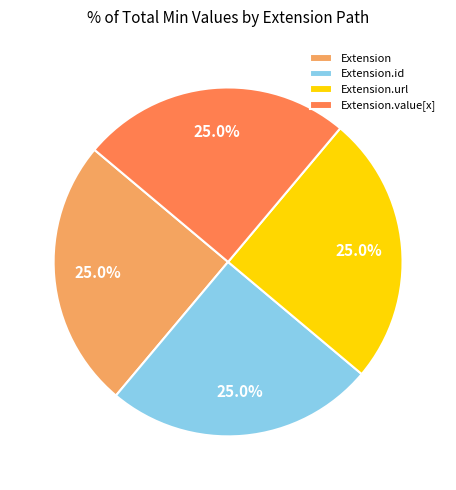

What is the ratio of the value at Extension to the value at Extension.url?

1.0